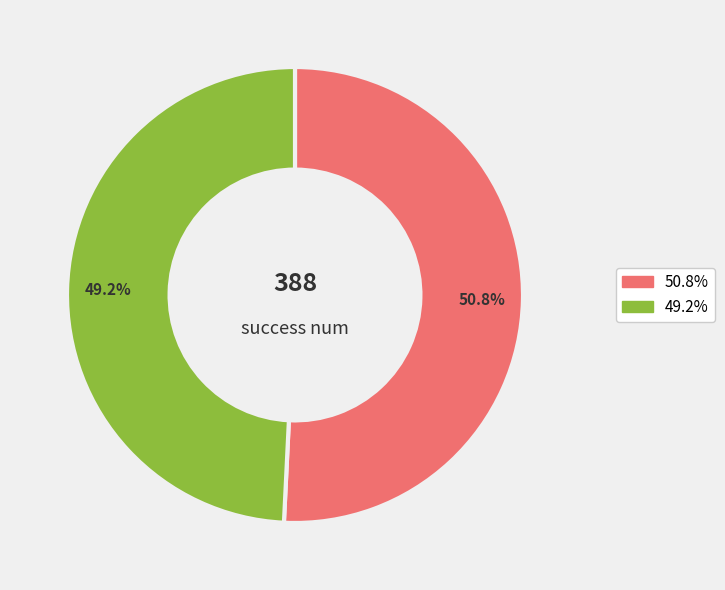

Is there any slice that represents more than half of the pie?

Yes